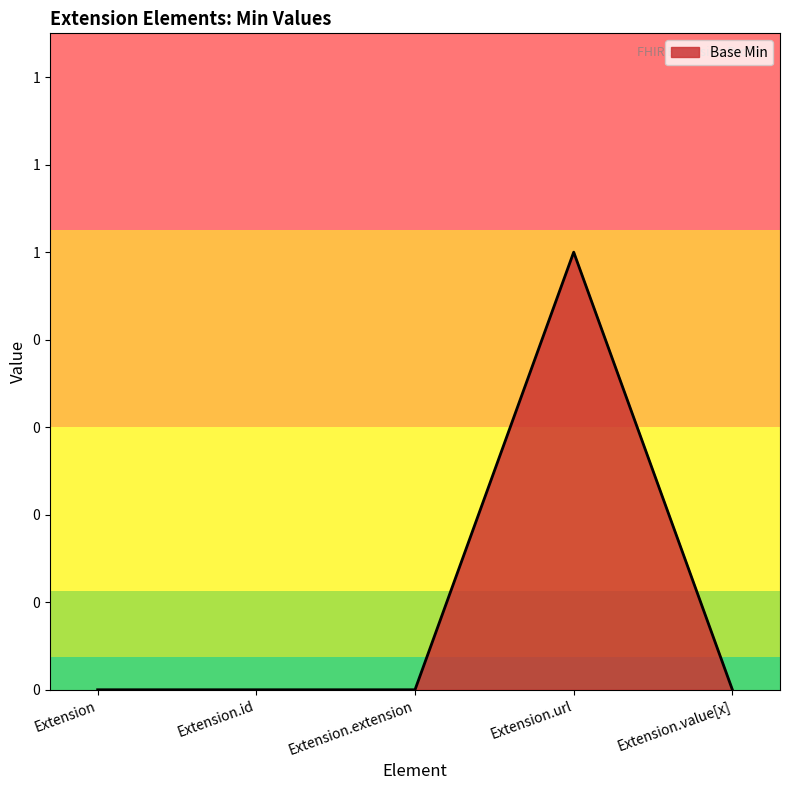

Does the chart have visible grid lines?

No